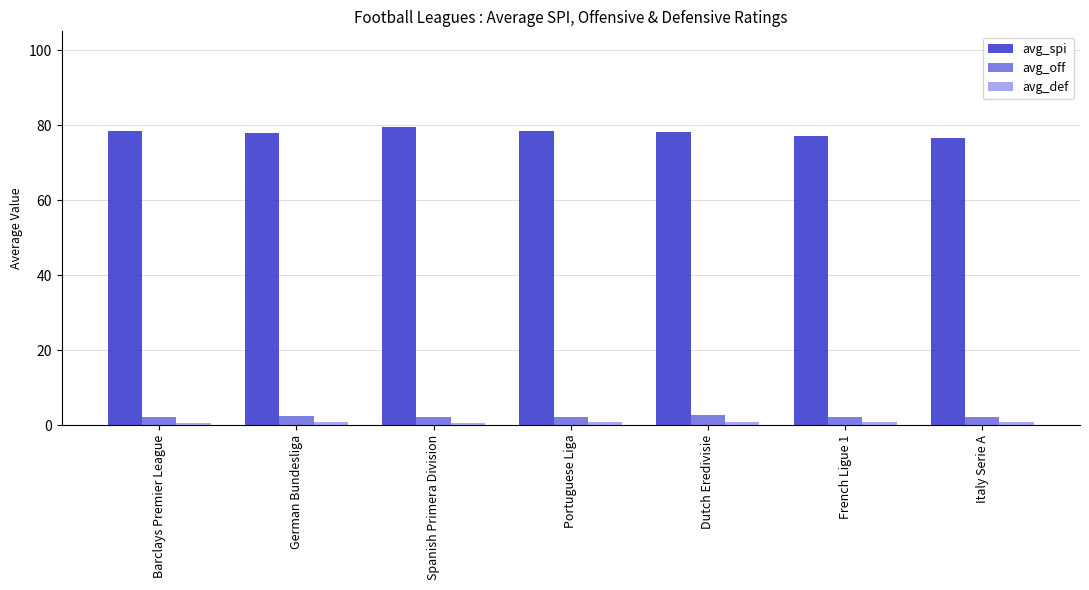

What is the sum of all avg_spi values?

546.1